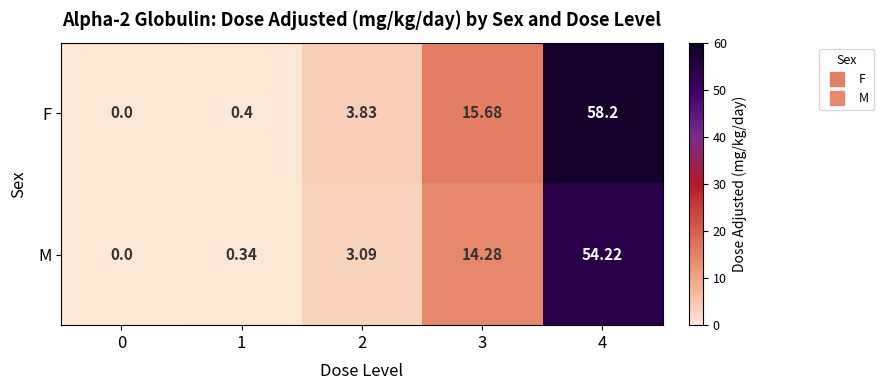

At which category is the sum across all series the highest?

4